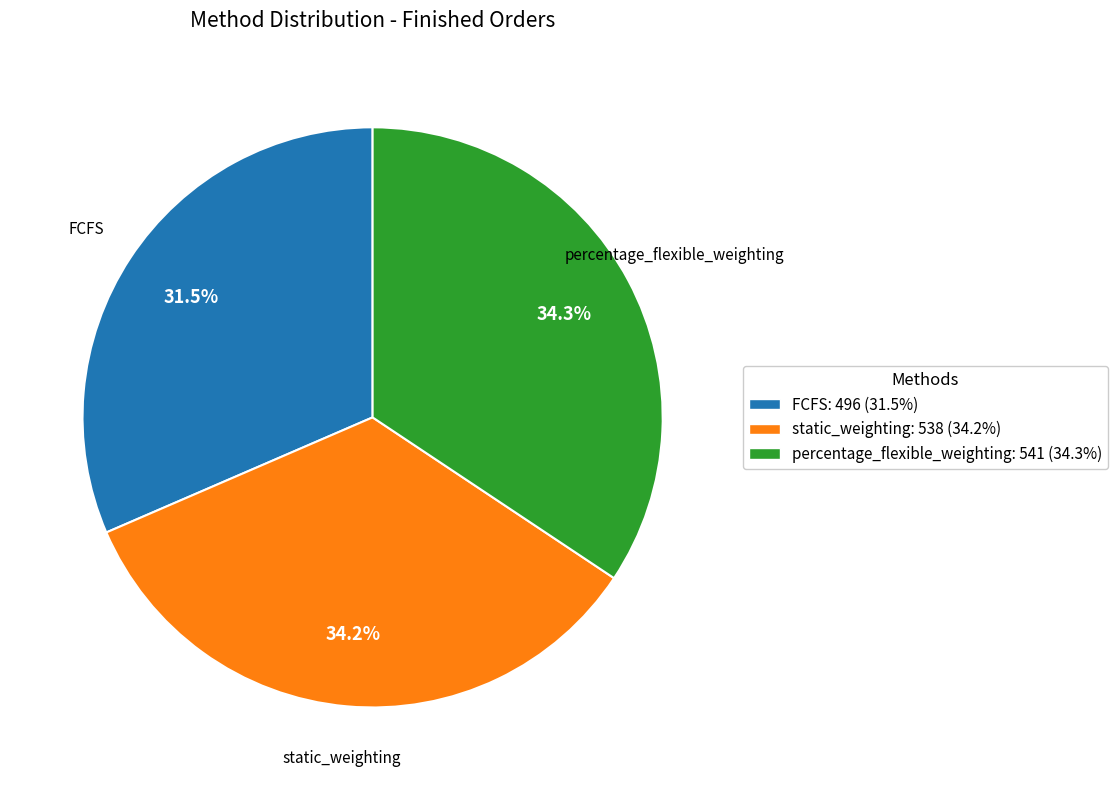

What is the ratio of the value at percentage_flexible_weighting to the value at static_weighting?

1.0